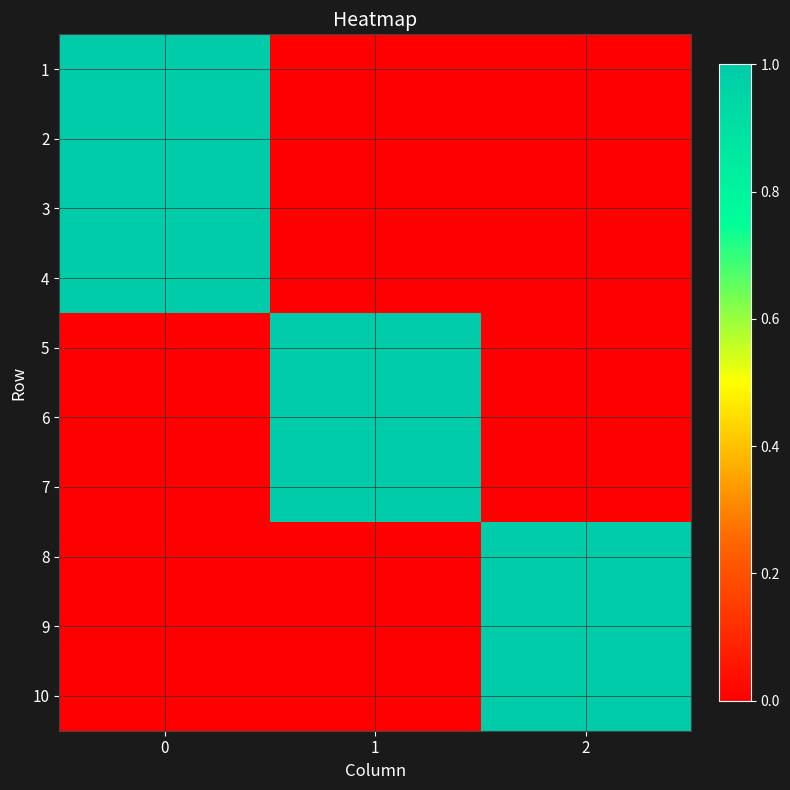

Reading left to right, what are all the values shown in this chart?

1: 0=1	1=0	2=0
2: 0=1	1=0	2=0
3: 0=1	1=0	2=0
4: 0=1	1=0	2=0
5: 0=0	1=1	2=0
6: 0=0	1=1	2=0
7: 0=0	1=1	2=0
8: 0=0	1=0	2=1
9: 0=0	1=0	2=1
10: 0=0	1=0	2=1